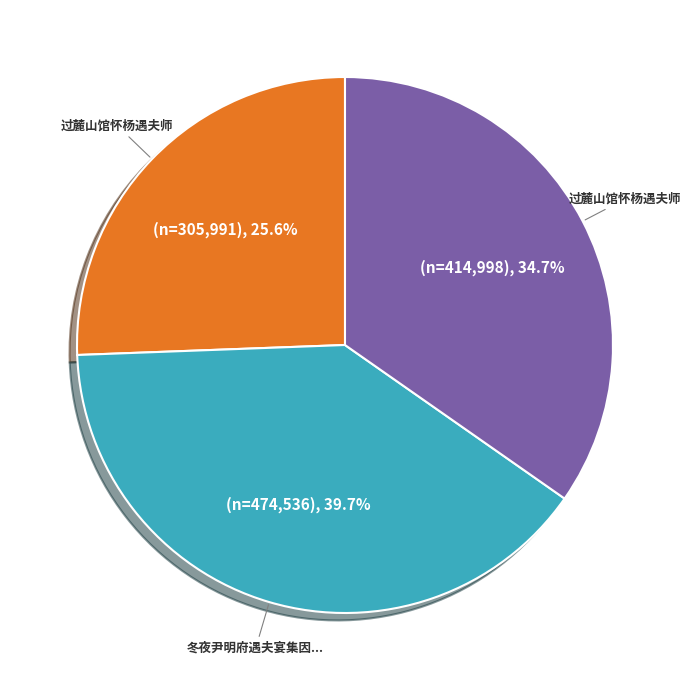

Does any single category account for the majority?

No